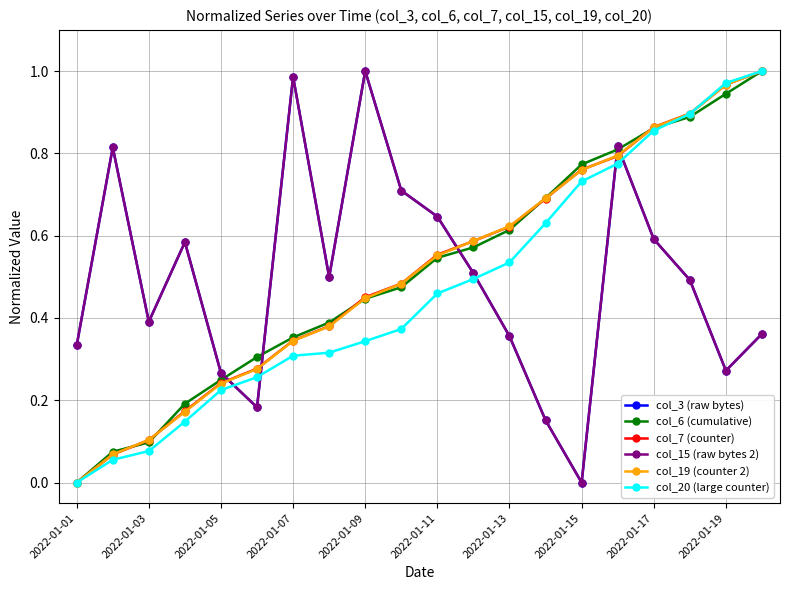

Is this an area chart (filled region under the line)?

No